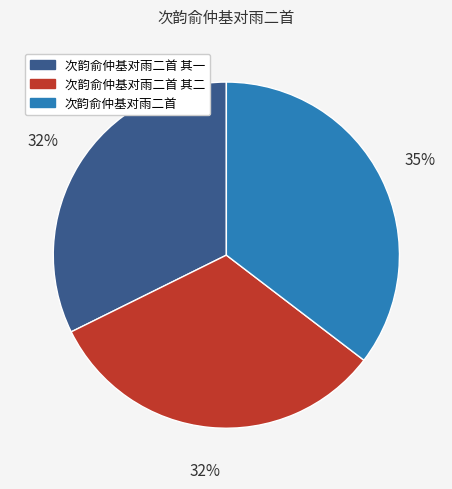

Does any single category account for the majority?

No